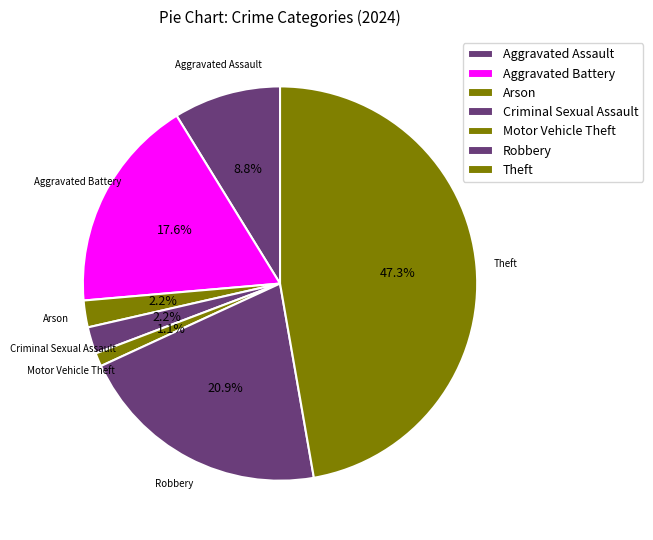

How many slices are in this pie chart?

7